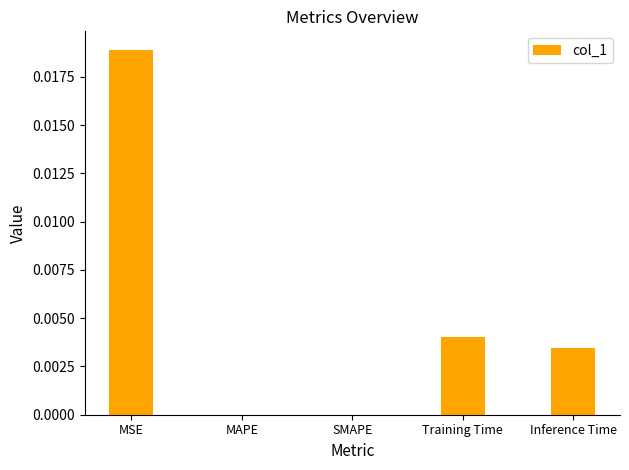

At which category does the chart reach its peak across all series?

MSE